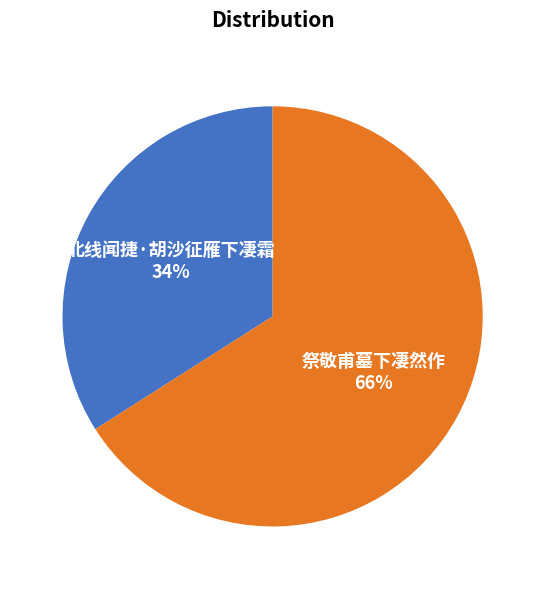

Is there a majority slice in this chart?

Yes